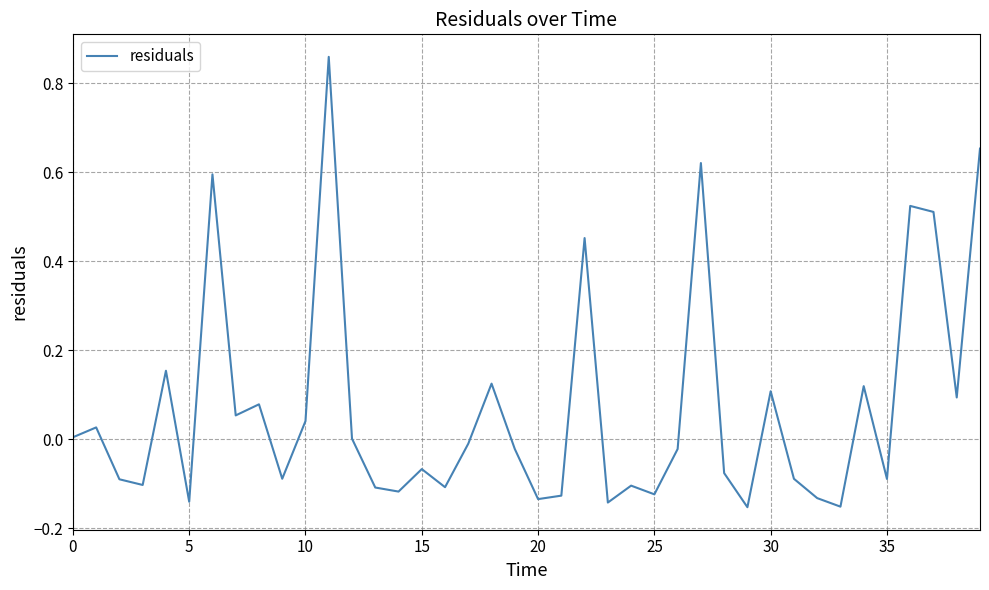

Does the chart display data point markers on the line(s)?

No